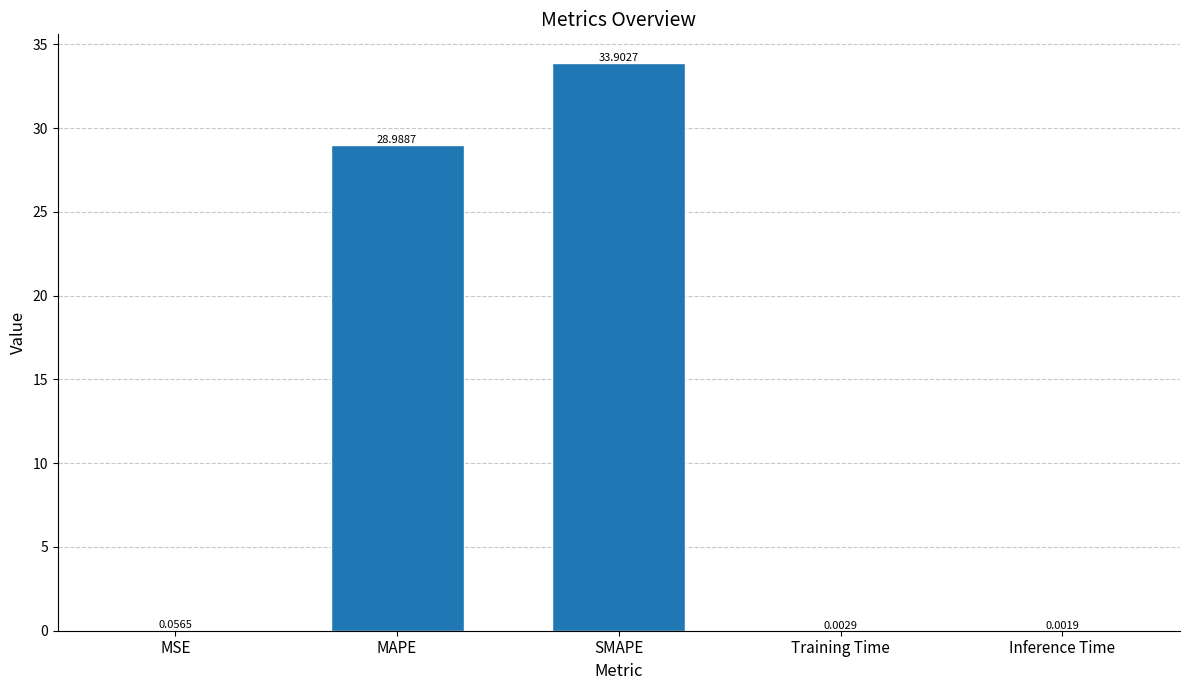

At which category does the chart reach its peak across all series?

SMAPE